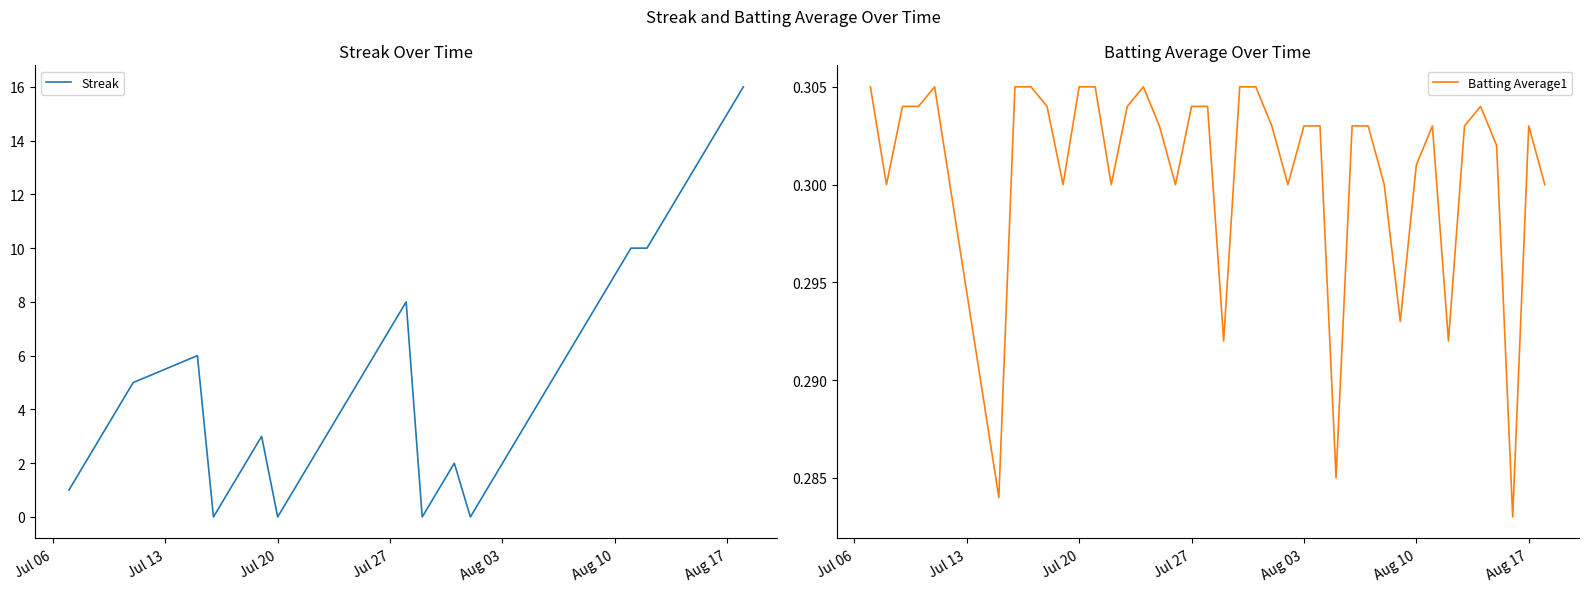

What is the highest value of the Streak series?

16